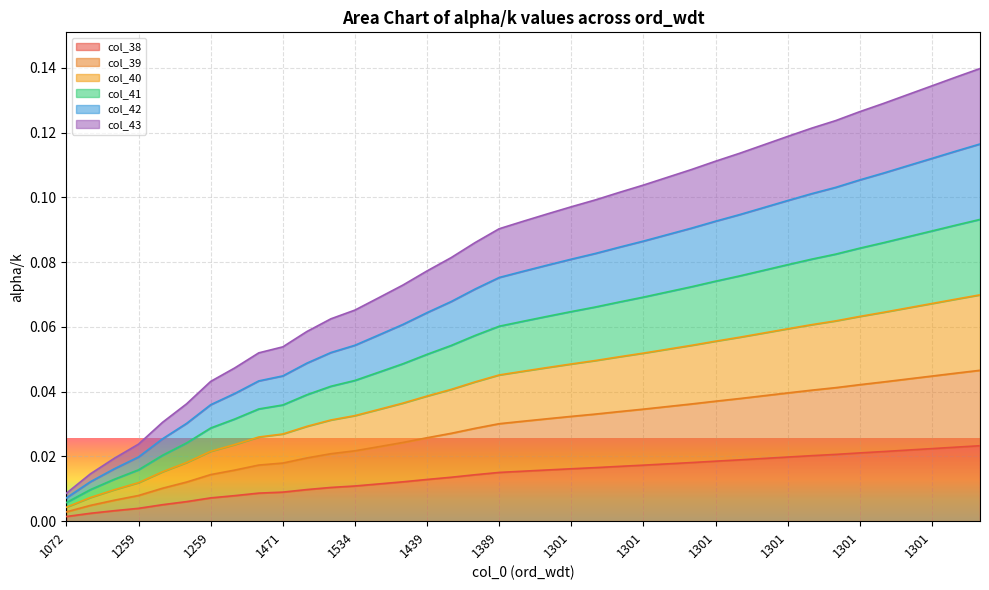

Is it true that col_41 equals 0.0 at 1301?

False